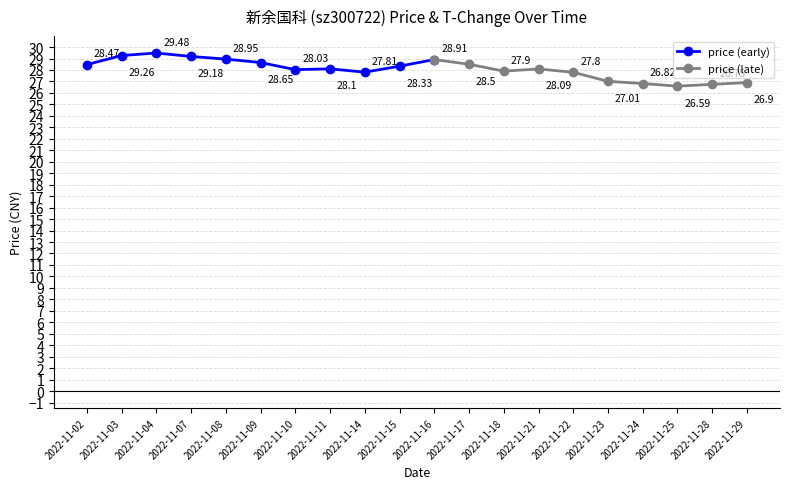

Is the value of t_change at 2022-11-24 greater than the value of price at 2022-11-11?

No